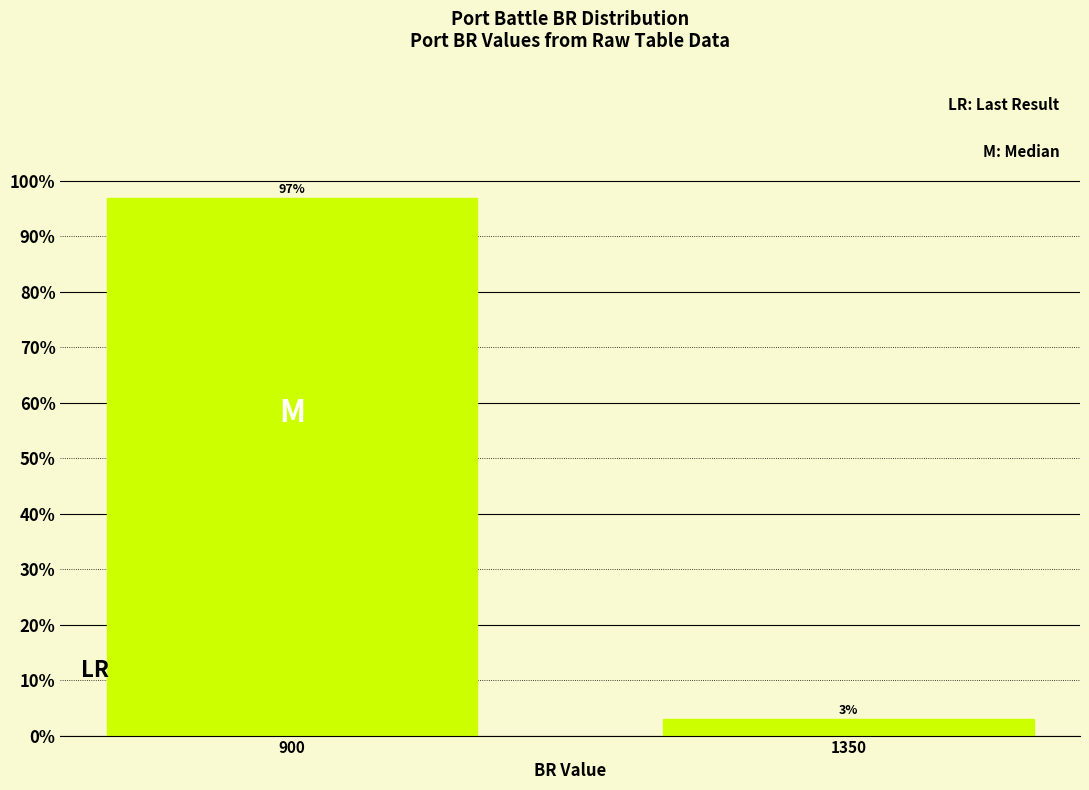

What is the value of the 1st bar from the left?

96.9